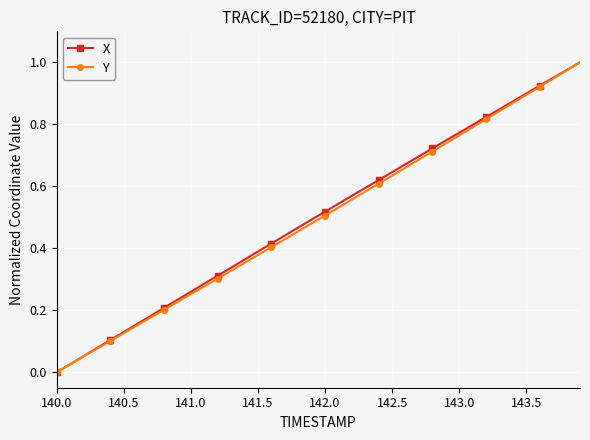

True or false: X has more than 1 interior local peaks.

False